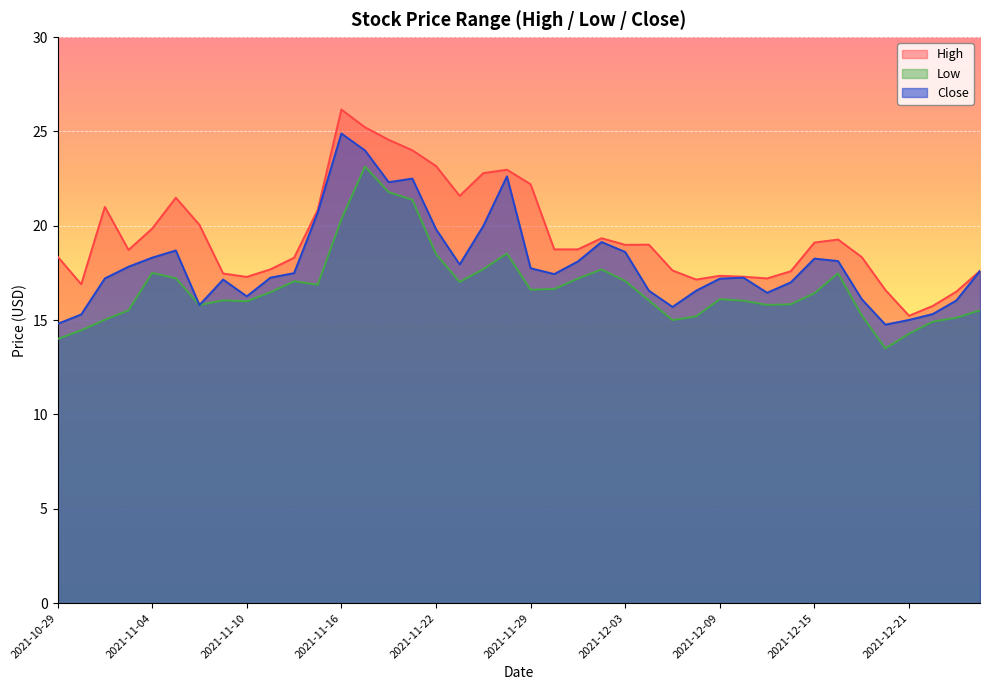

What is the sum of all High values?

778.1